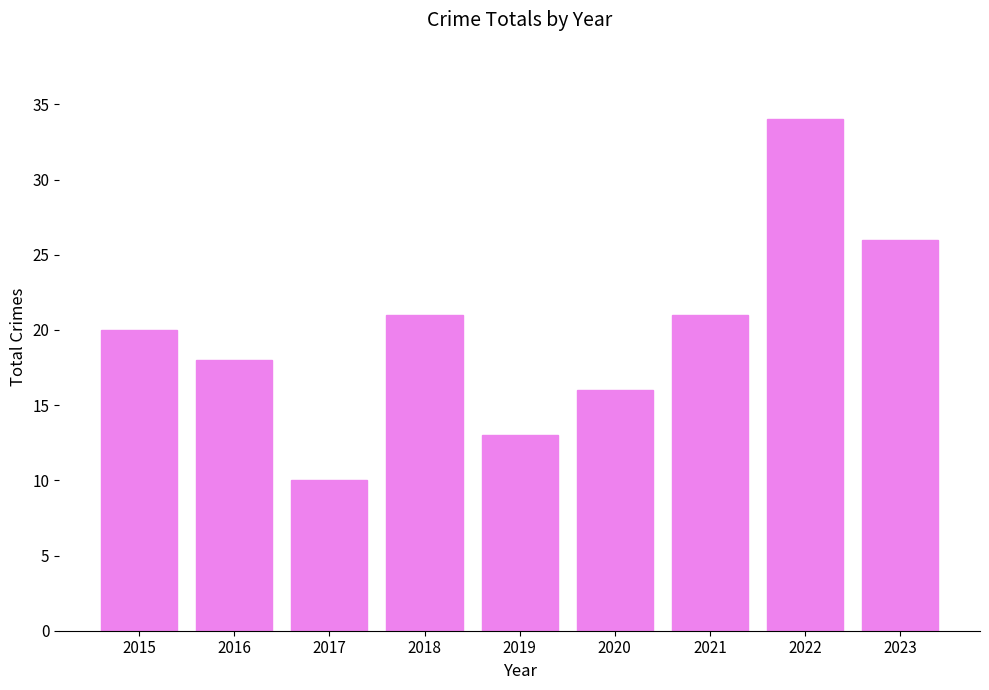

What is the value of the 9th bar from the left?

26